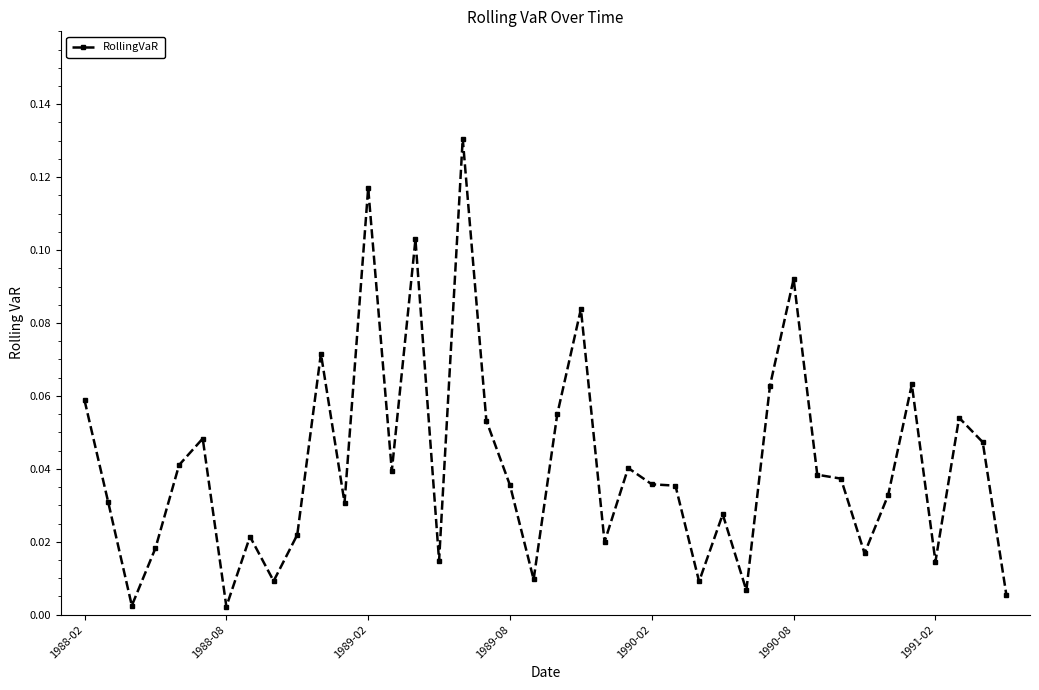

True or false: there are more than 1 points higher than both neighbors.

True